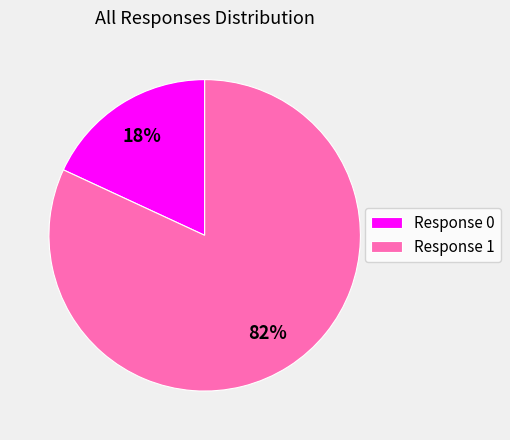

Is there a majority slice in this chart?

Yes